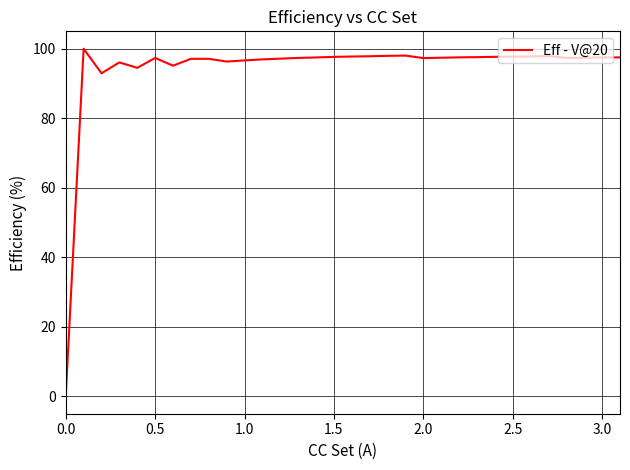

What is the difference between the maximum and minimum values?

100.0